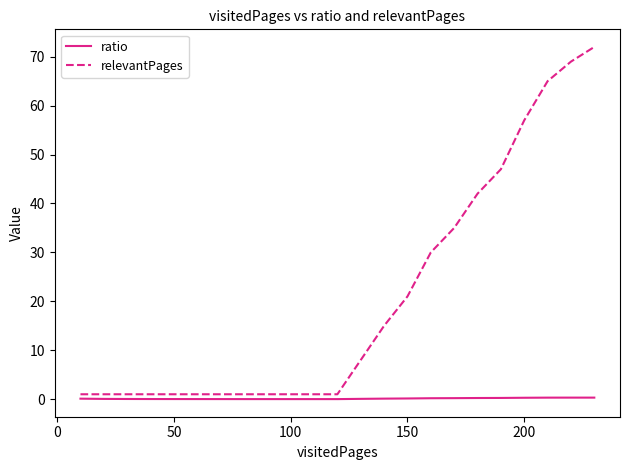

Rank the series by their average value, from highest to lowest.

relevantPages, ratio